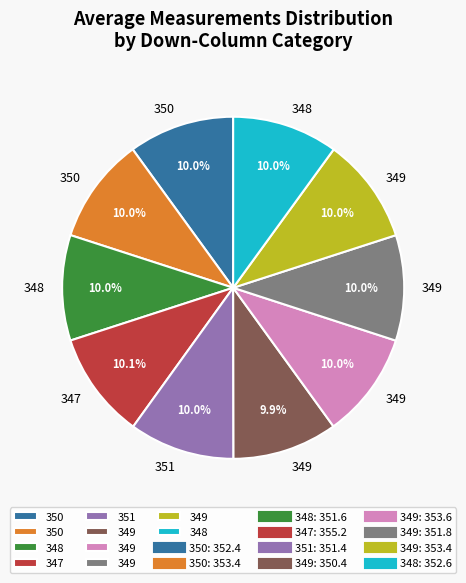

How many slices are in this pie chart?

10